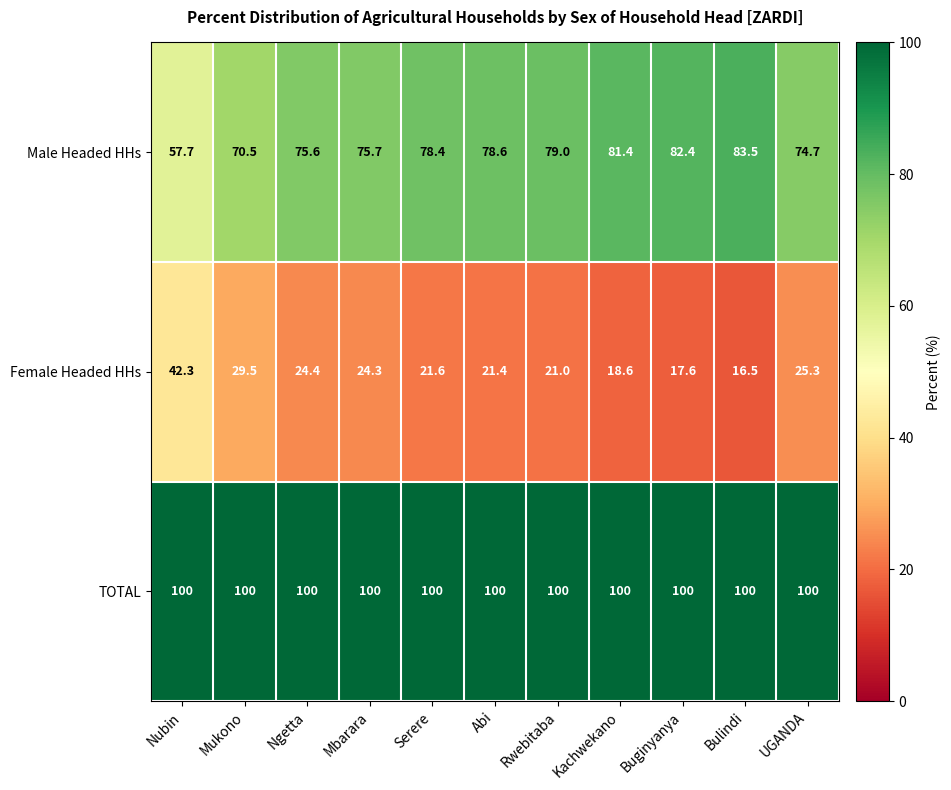

What is the total value across all series at Bulindi?

200.0